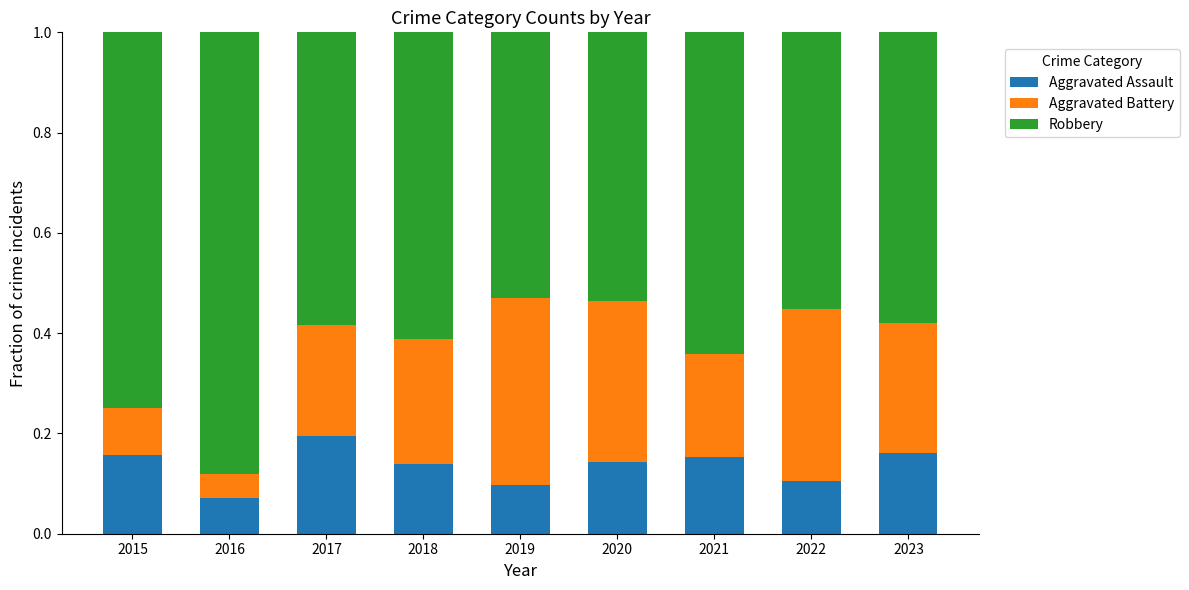

At which label does Aggravated Assault reach its peak?

2017